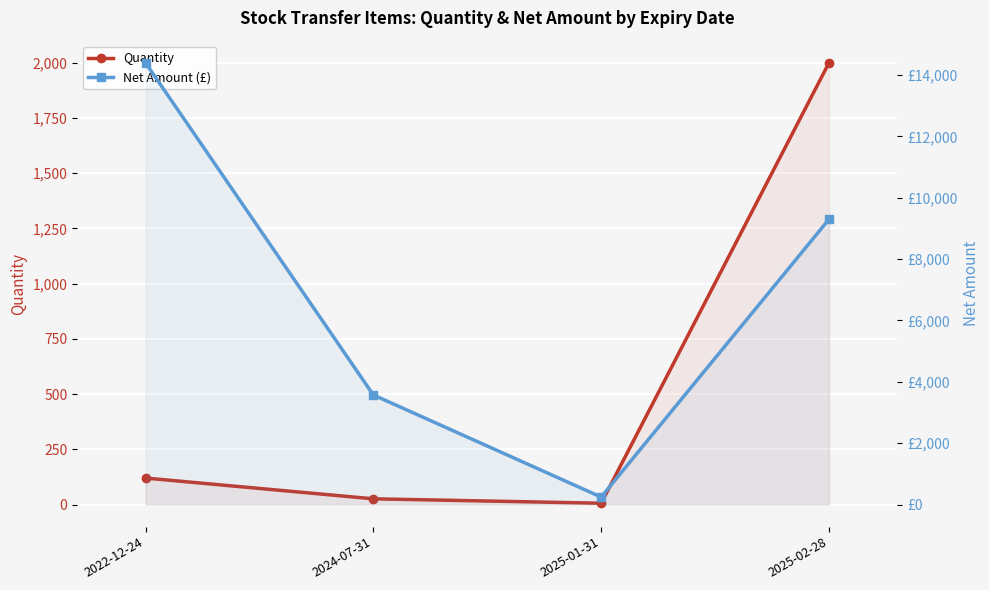

Reading left to right, extract all data points from this chart.

Quantity: 2022-12-24=120.0	2024-07-31=26.0	2025-01-31=6.0	2025-02-28=2000.0
Net Amount (£): 2022-12-24=14400.0	2024-07-31=3572.4	2025-01-31=243.9	2025-02-28=9300.0